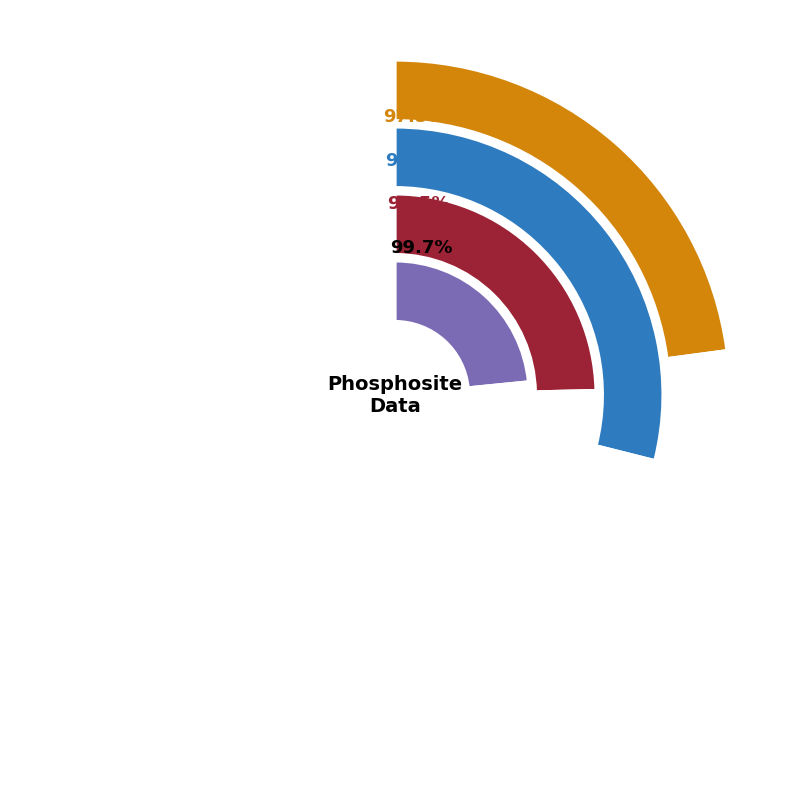

Is it true that 982009 is 7% of the pie?

True